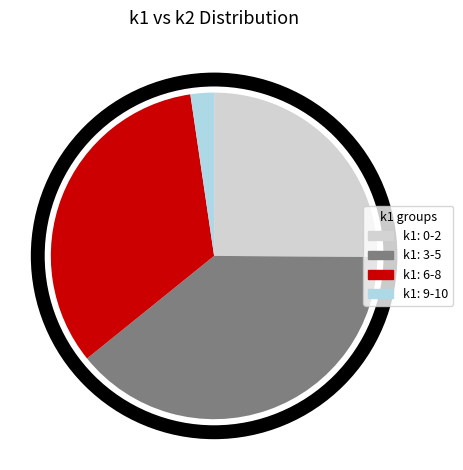

Is there a majority slice in this chart?

No